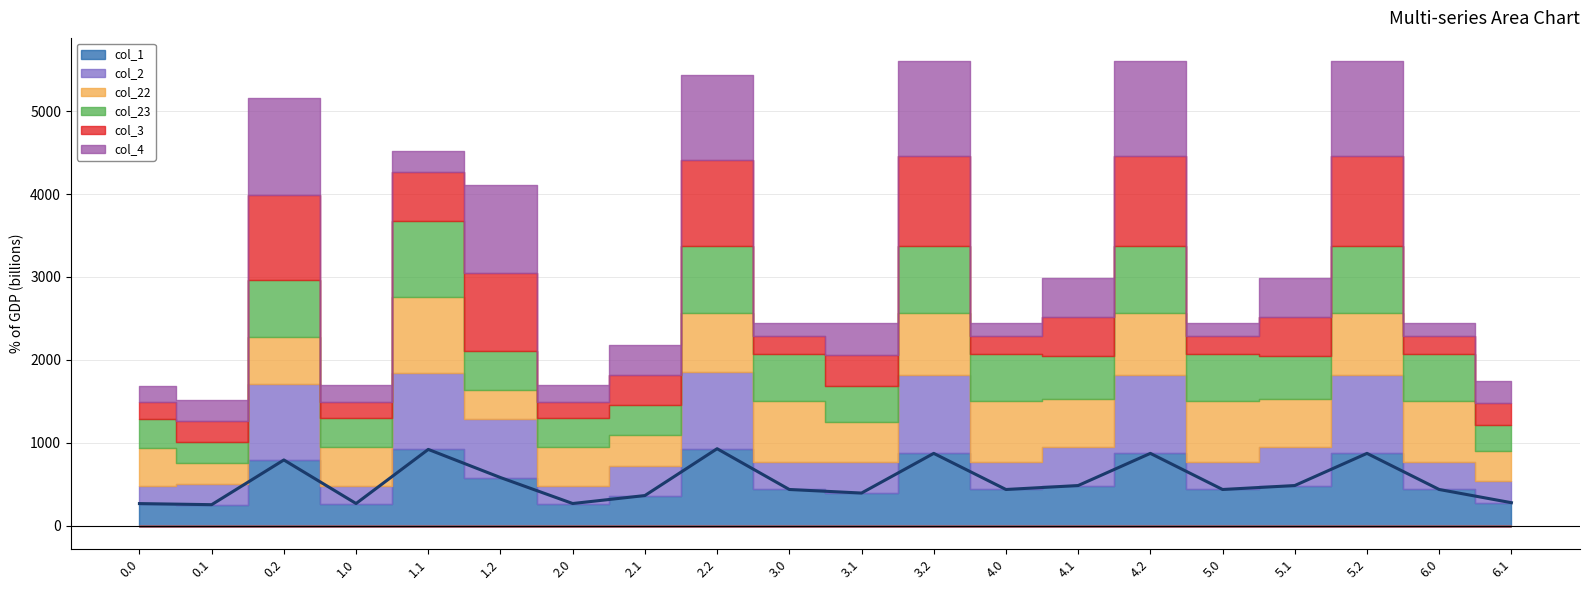

The value of col_4 at 6.0 is 159.5. True or false?

True